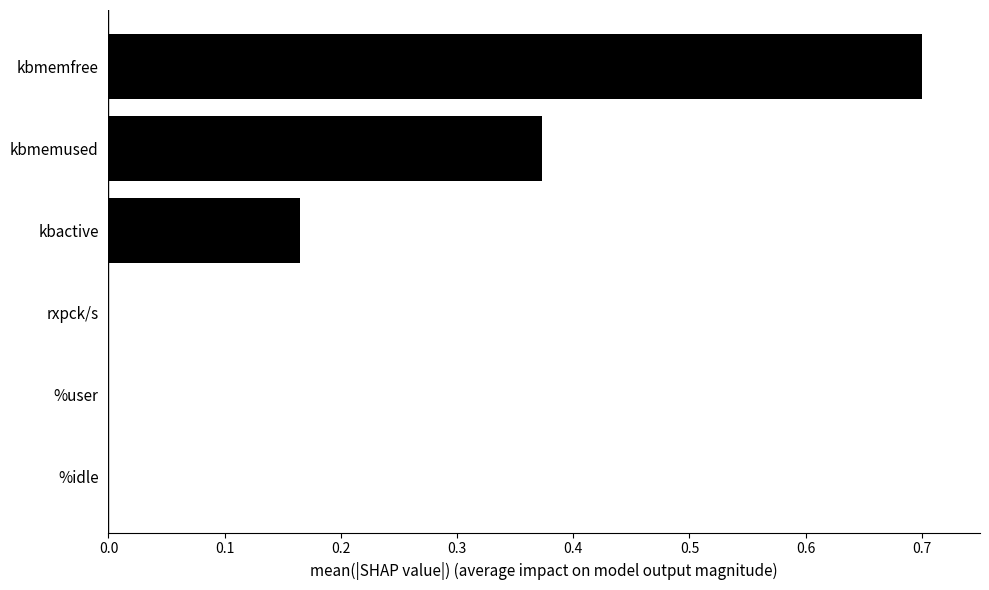

True or false: the data shows 1.0 at kbmemfree.

False